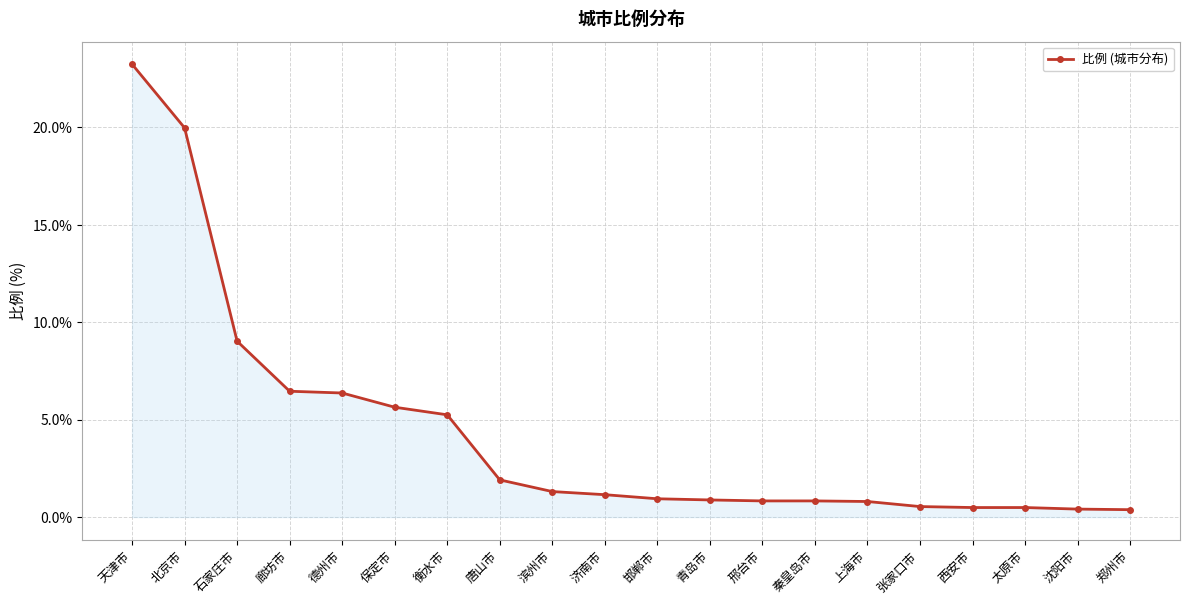

At which label is the value closest to 11?

石家庄市